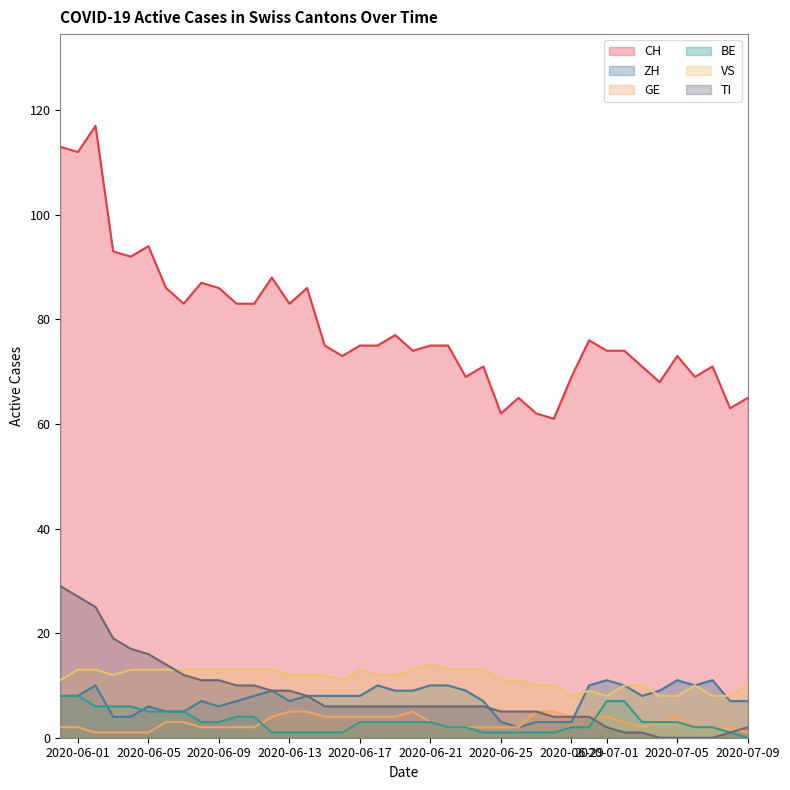

What is the highest value of the VS series?

14